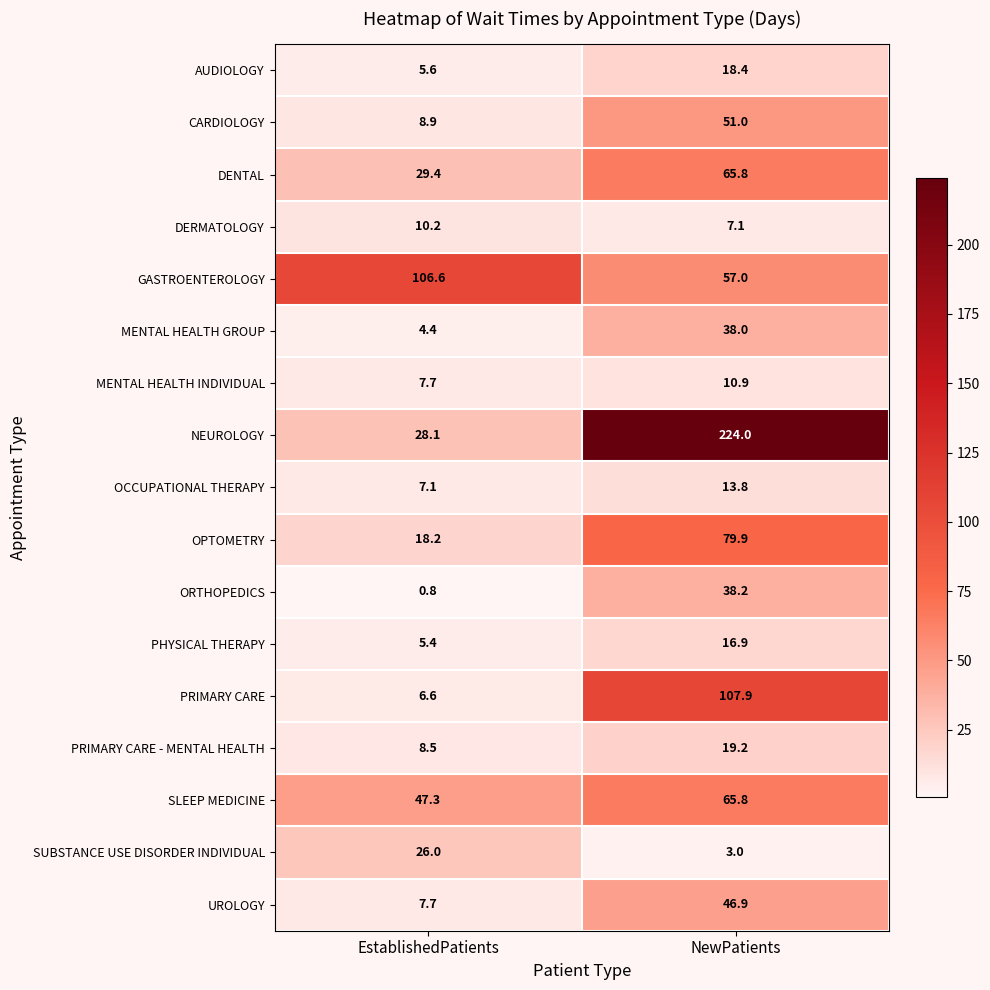

Which series has the largest range (max minus min)?

NEUROLOGY